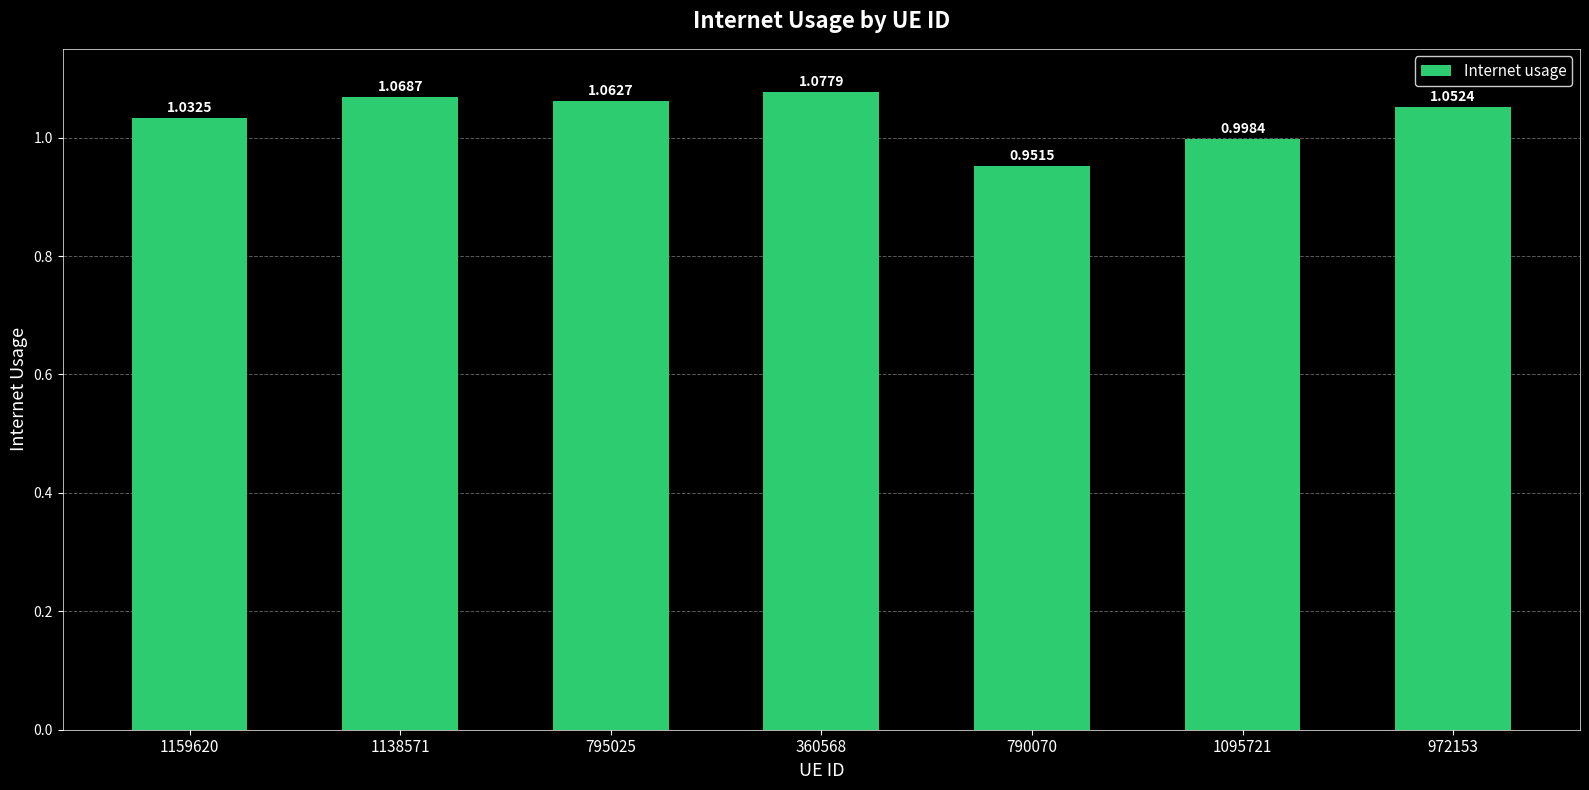

What is the sum of the values at 1138571 and 1159620?

2.1